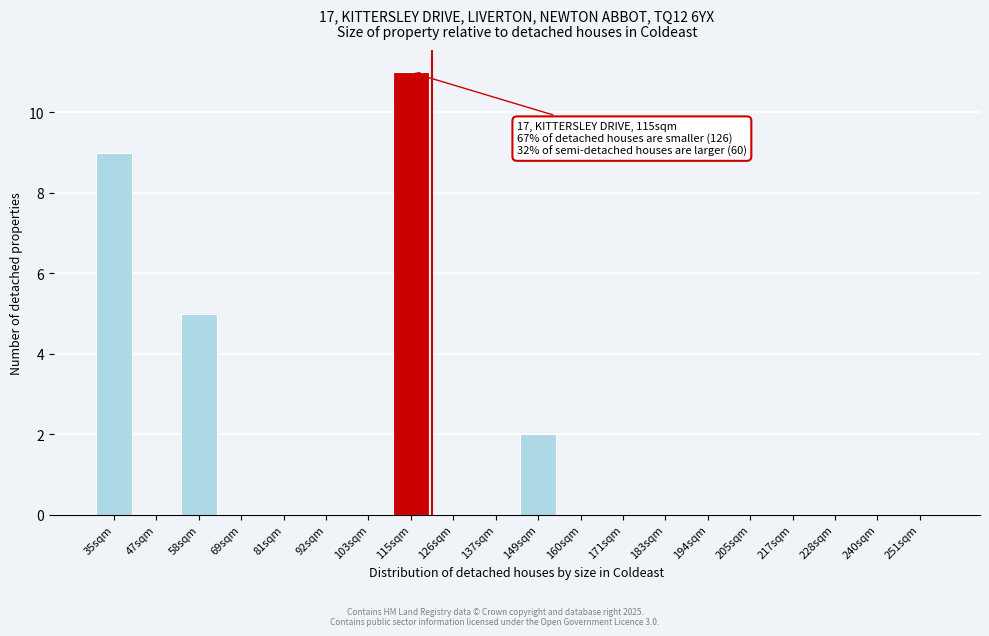

Reading left to right, what are all the values shown in this chart?

35sqm=9	47sqm=0	58sqm=5	69sqm=0	81sqm=0	92sqm=0	103sqm=0	115sqm=11	126sqm=0	137sqm=0	149sqm=2	160sqm=0	171sqm=0	183sqm=0	194sqm=0	205sqm=0	217sqm=0	228sqm=0	240sqm=0	251sqm=0